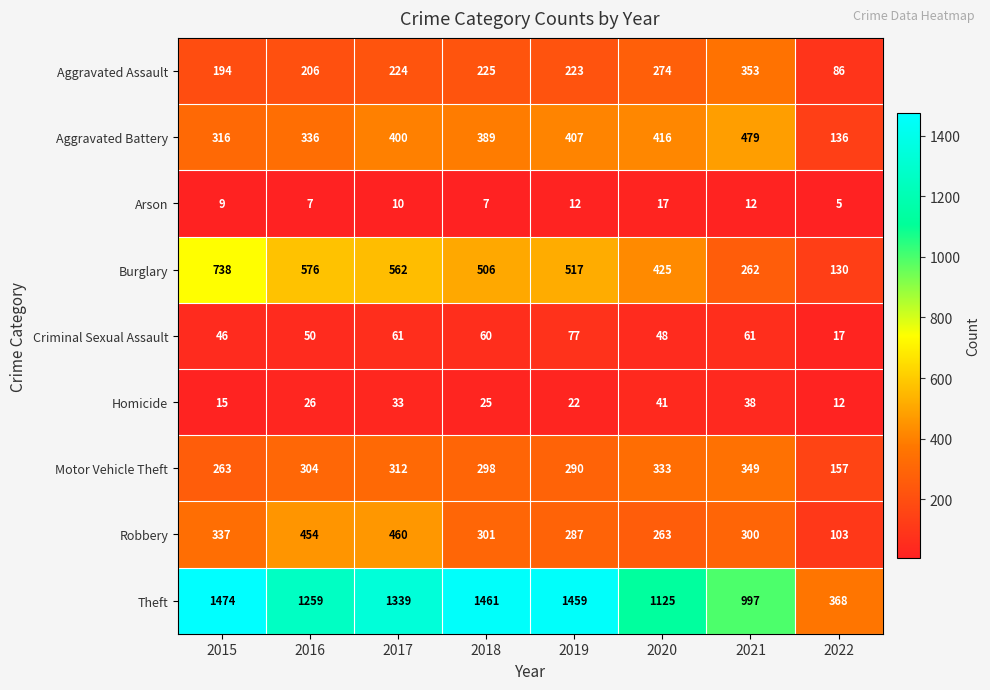

What is the total value across all series at 2019?

3294